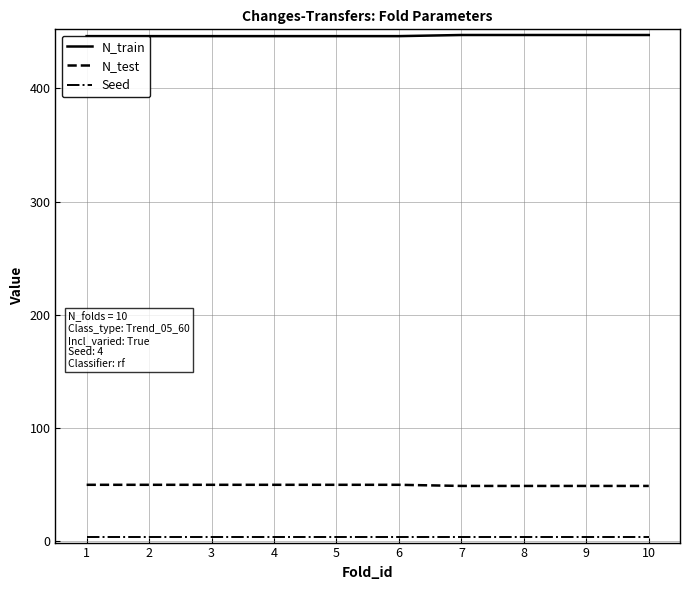

The value of N_test at 6 is 80. True or false?

False